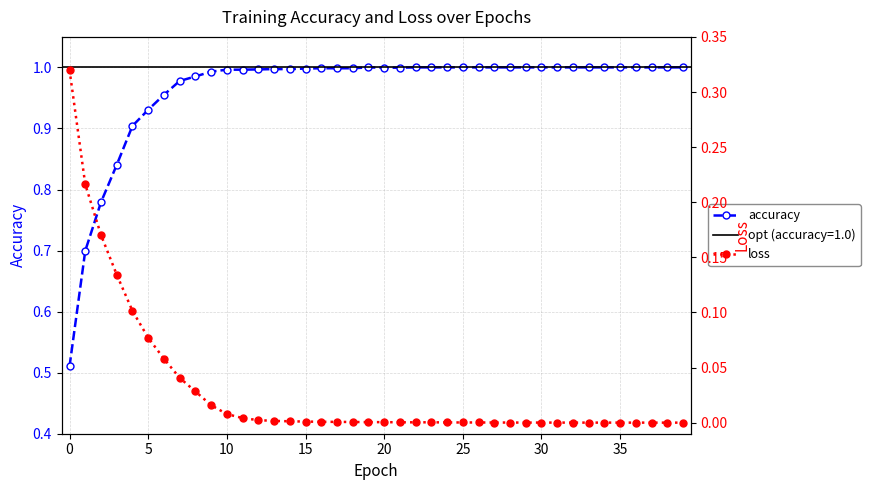

True or false: accuracy and loss intersect in this chart.

False